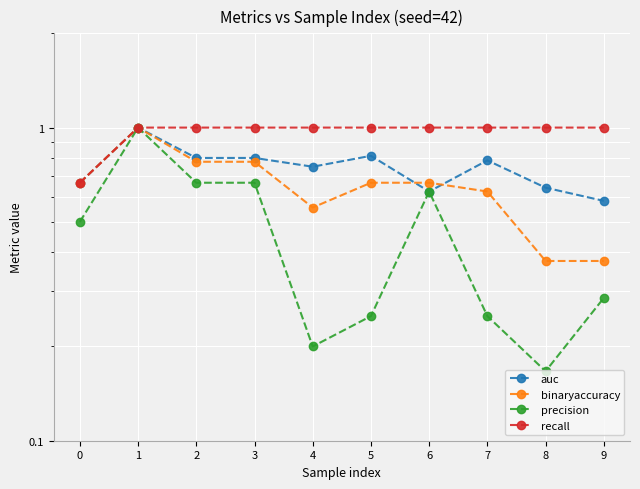

What is the difference between the maximum and minimum values in the auc series?

0.4